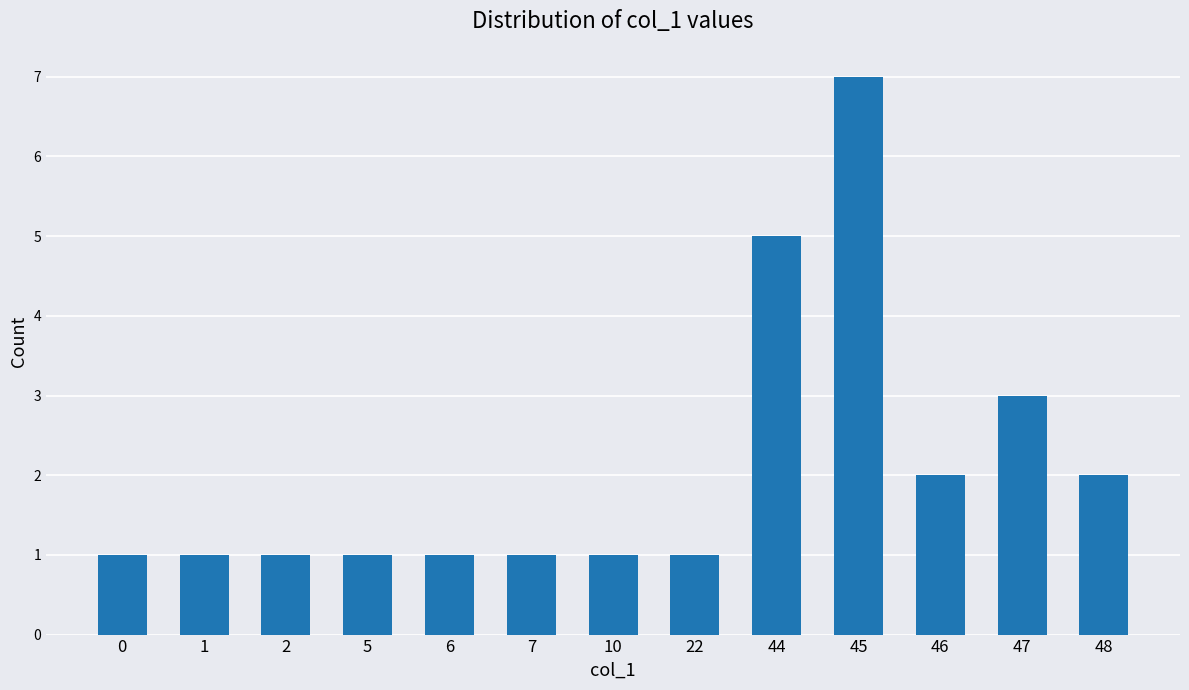

Reading left to right, what are all the values shown in this chart?

1	1	1	1	1	1	1	1	5	7	2	3	2